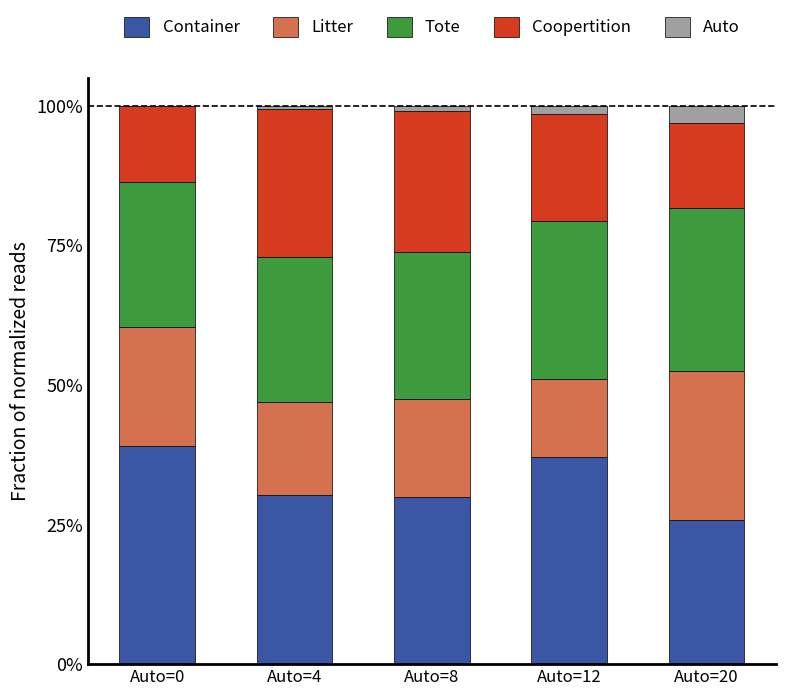

What are all the series names shown in the legend?

Container, Litter, Tote, Coopertition, Auto